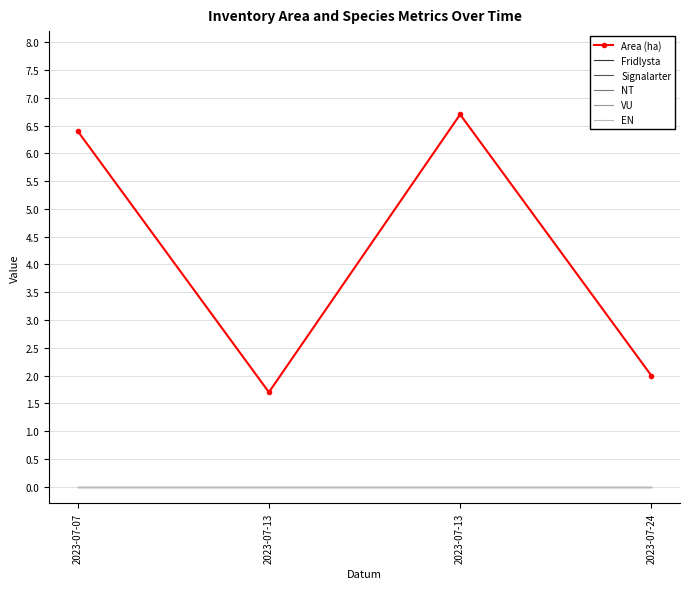

Which has a higher value, 2023-07-24 or 2023-07-07?

2023-07-07